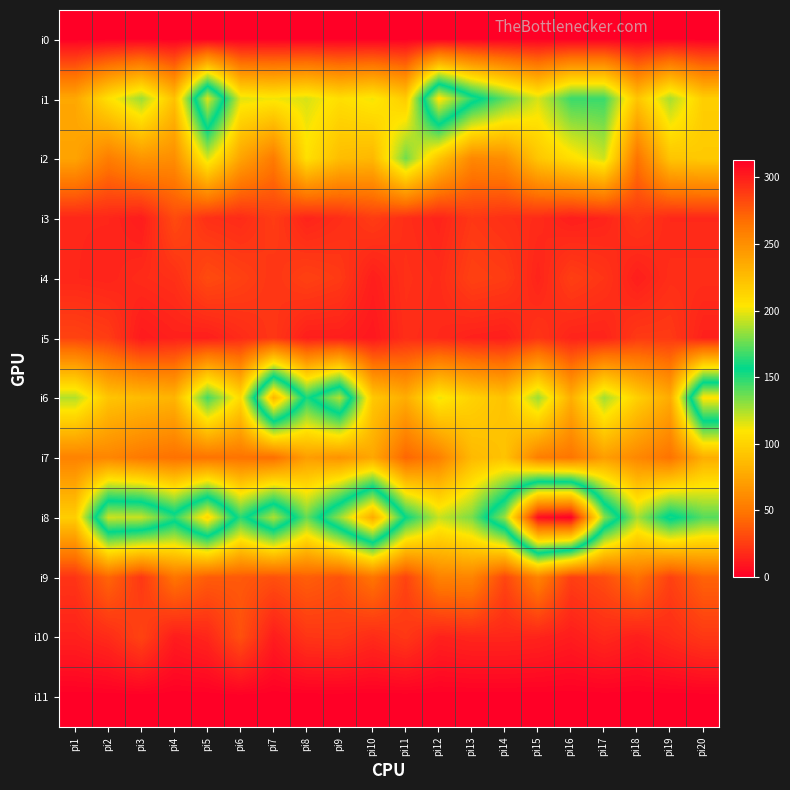

Reading right to left, what are all the values shown in this chart?

i0: pi20=0	pi19=0	pi18=0	pi17=0	pi16=0	pi15=0	pi14=0	pi13=0	pi12=0	pi11=0	pi10=0	pi9=0	pi8=0	pi7=0	pi6=0	pi5=0	pi4=0	pi3=0	pi2=0	pi1=0
i1: pi20=97	pi19=126	pi18=92	pi17=146	pi16=146	pi15=117	pi14=139	pi13=164	pi12=206	pi11=96	pi10=112	pi9=106	pi8=117	pi7=112	pi6=115	pi5=197	pi4=90	pi3=128	pi2=107	pi1=76
i2: pi20=95	pi19=92	pi18=48	pi17=119	pi16=106	pi15=93	pi14=62	pi13=59	pi12=92	pi11=136	pi10=85	pi9=88	pi8=107	pi7=52	pi6=74	pi5=117	pi4=62	pi3=66	pi2=53	pi1=74
i3: pi20=17	pi19=17	pi18=23	pi17=15	pi16=13	pi15=18	pi14=20	pi13=23	pi12=15	pi11=19	pi10=25	pi9=19	pi8=15	pi7=25	pi6=18	pi5=20	pi4=31	pi3=12	pi2=16	pi1=16
i4: pi20=19	pi19=19	pi18=13	pi17=22	pi16=26	pi15=15	pi14=25	pi13=27	pi12=18	pi11=20	pi10=13	pi9=24	pi8=27	pi7=22	pi6=27	pi5=31	pi4=20	pi3=18	pi2=15	pi1=16
i5: pi20=14	pi19=24	pi18=24	pi17=15	pi16=15	pi15=22	pi14=13	pi13=14	pi12=17	pi11=19	pi10=10	pi9=13	pi8=13	pi7=23	pi6=18	pi5=13	pi4=14	pi3=11	pi2=25	pi1=28
i6: pi20=205	pi19=78	pi18=98	pi17=127	pi16=80	pi15=128	pi14=91	pi13=99	pi12=113	pi11=79	pi10=94	pi9=189	pi8=152	pi7=229	pi6=104	pi5=144	pi4=83	pi3=87	pi2=92	pi1=124
i7: pi20=80	pi19=48	pi18=59	pi17=71	pi16=49	pi15=54	pi14=91	pi13=86	pi12=55	pi11=42	pi10=76	pi9=65	pi8=71	pi7=46	pi6=48	pi5=48	pi4=47	pi3=51	pi2=58	pi1=56
i8: pi20=141	pi19=161	pi18=126	pi17=182	pi16=313	pi15=307	pi14=185	pi13=134	pi12=120	pi11=156	pi10=235	pi9=184	pi8=138	pi7=189	pi6=149	pi5=211	pi4=164	pi3=193	pi2=194	pi1=97
i9: pi20=41	pi19=27	pi18=47	pi17=32	pi16=26	pi15=56	pi14=29	pi13=57	pi12=56	pi11=28	pi10=49	pi9=34	pi8=39	pi7=33	pi6=37	pi5=38	pi4=49	pi3=23	pi2=42	pi1=22
i10: pi20=23	pi19=18	pi18=13	pi17=17	pi16=12	pi15=15	pi14=16	pi13=16	pi12=14	pi11=23	pi10=18	pi9=23	pi8=22	pi7=12	pi6=33	pi5=16	pi4=12	pi3=28	pi2=18	pi1=14
i11: pi20=0	pi19=0	pi18=0	pi17=0	pi16=0	pi15=0	pi14=0	pi13=0	pi12=0	pi11=0	pi10=0	pi9=0	pi8=0	pi7=0	pi6=0	pi5=0	pi4=0	pi3=0	pi2=0	pi1=0